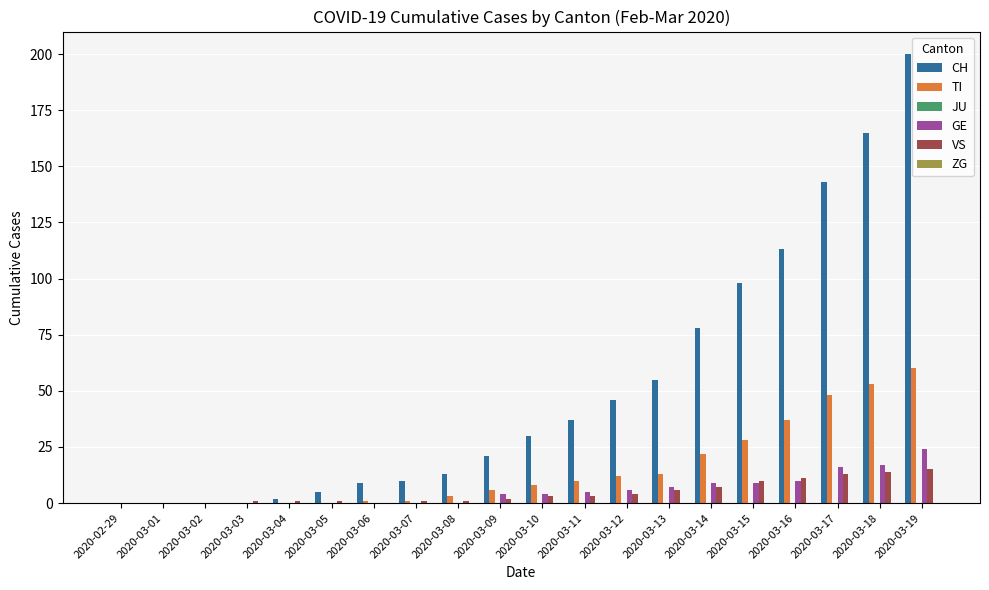

At which category does the chart reach its peak across all series?

2020-03-19